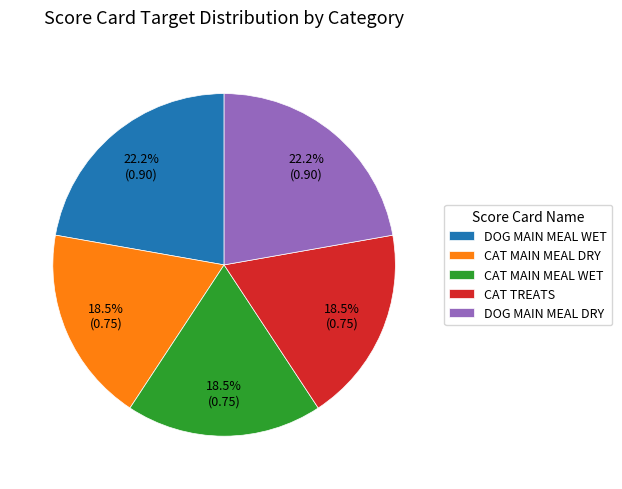

Combined, what portion of the pie is CAT MAIN MEAL WET and CAT MAIN MEAL DRY?

37.0%